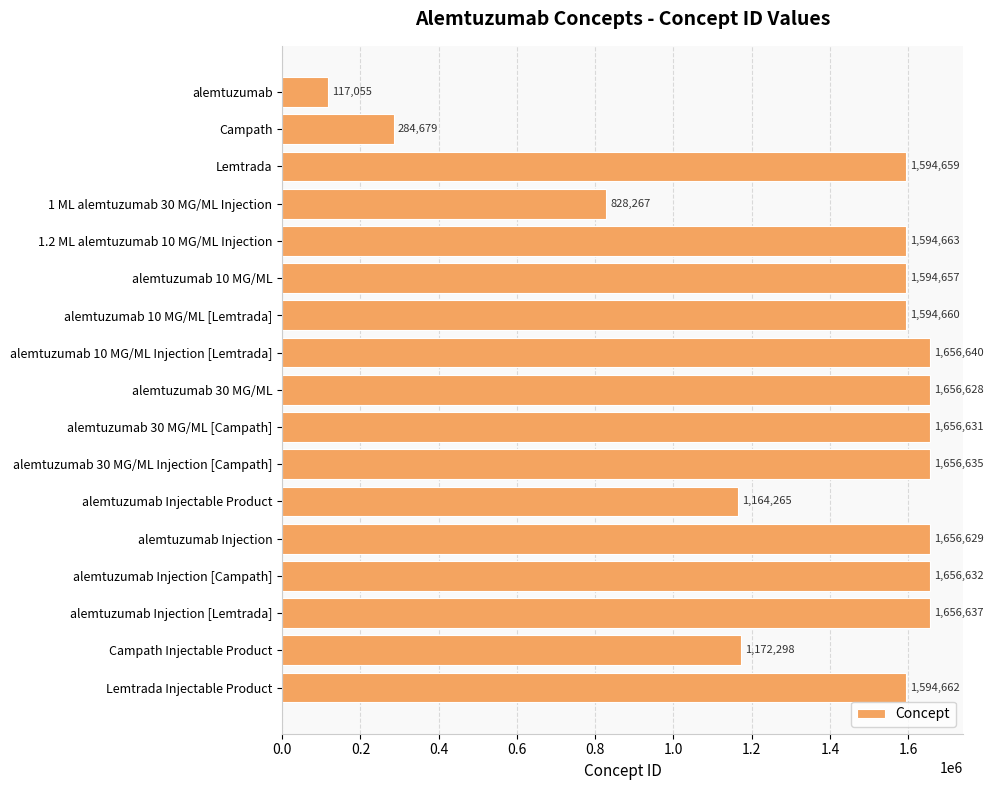

Is it true that the value at alemtuzumab 30 MG/ML [Campath] is 1656631?

True